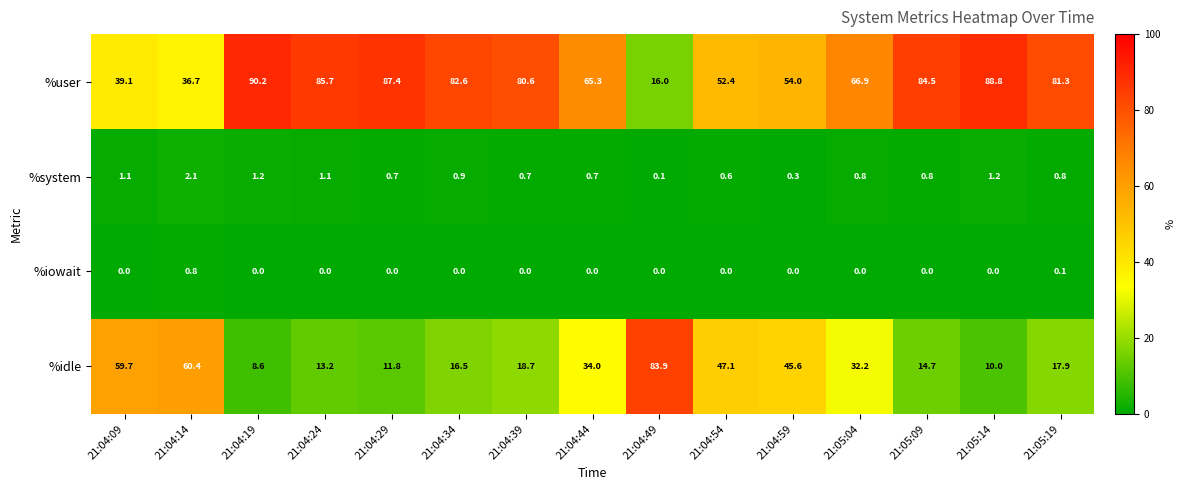

What is the difference between the %user values at 21:05:04 and 21:04:59?

12.9